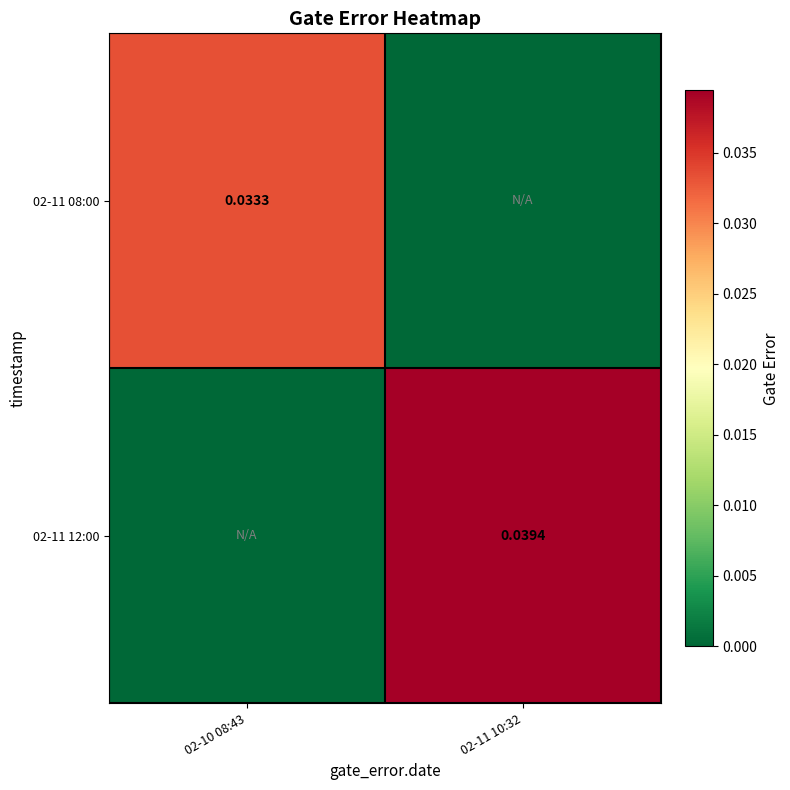

The value of 02-11 08:00 at 02-11 10:32 is 0.0. True or false?

True